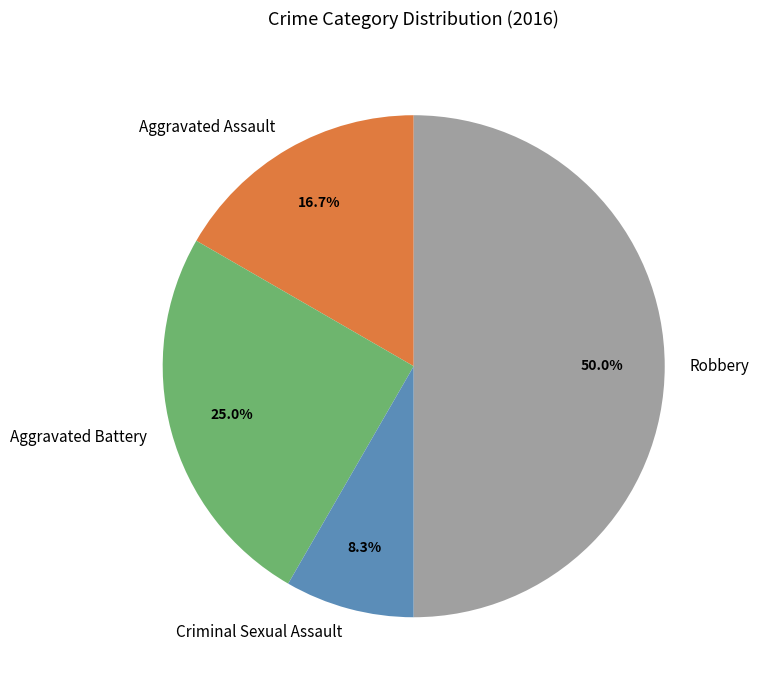

To the nearest percent, what portion does Aggravated Battery represent?

25%